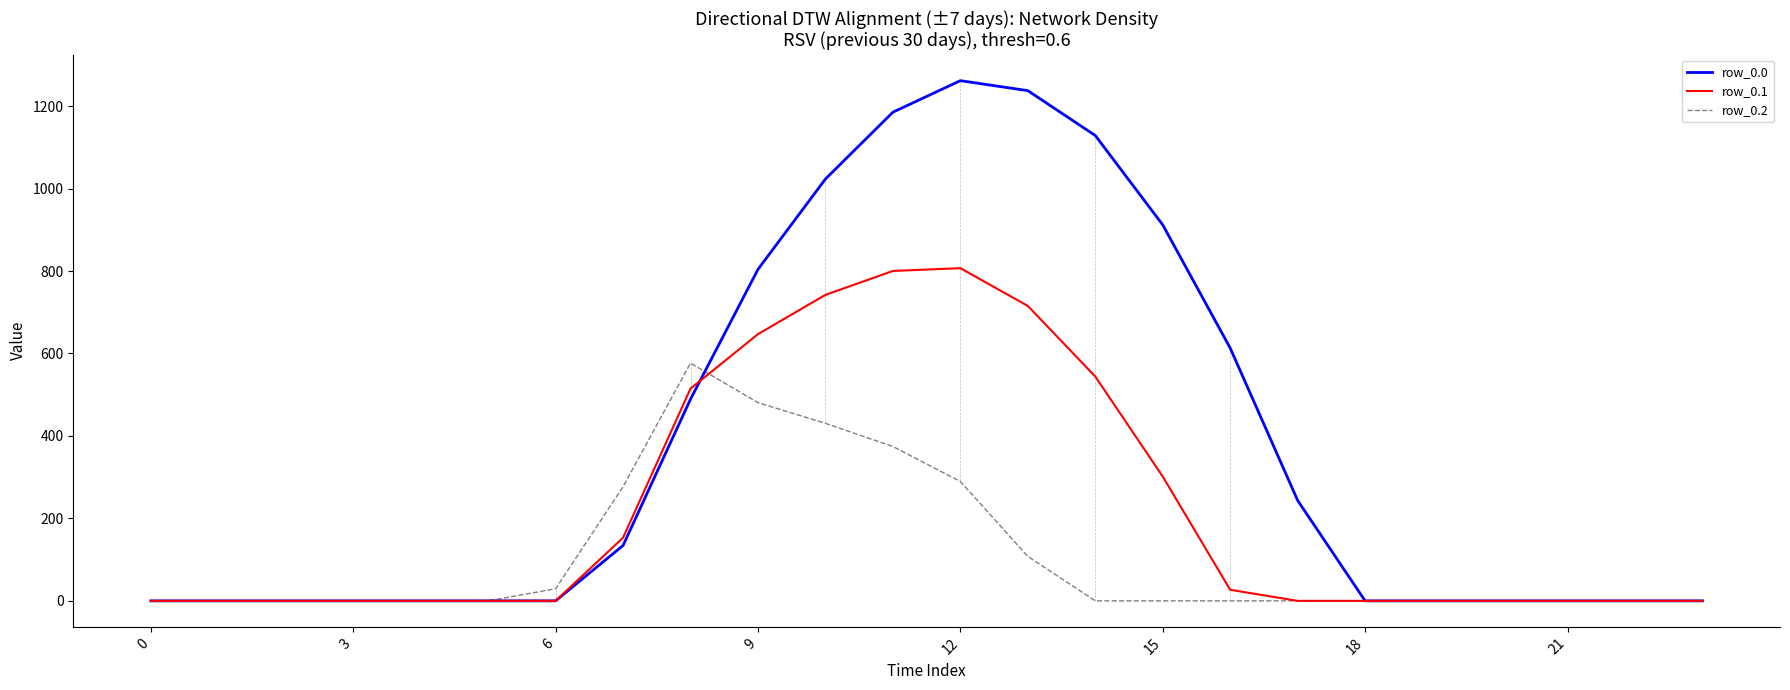

Which series has the largest total across all categories?

row_0.0